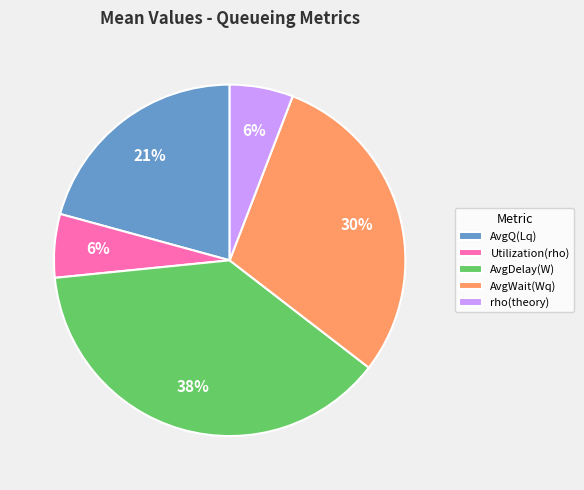

Is the sum of AvgWait(Wq) and rho(theory) greater than half?

No